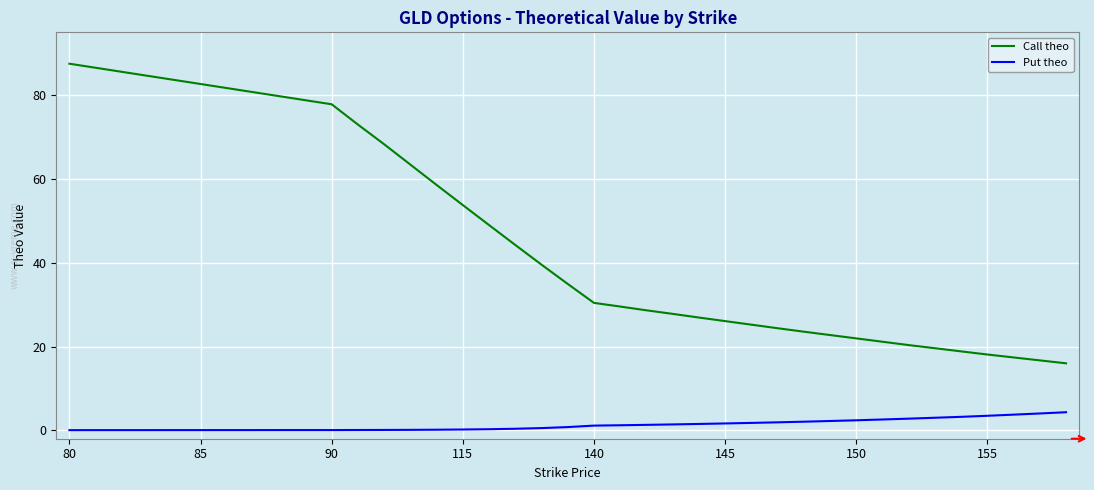

True or false: Call theo and Put theo cross at least once.

False